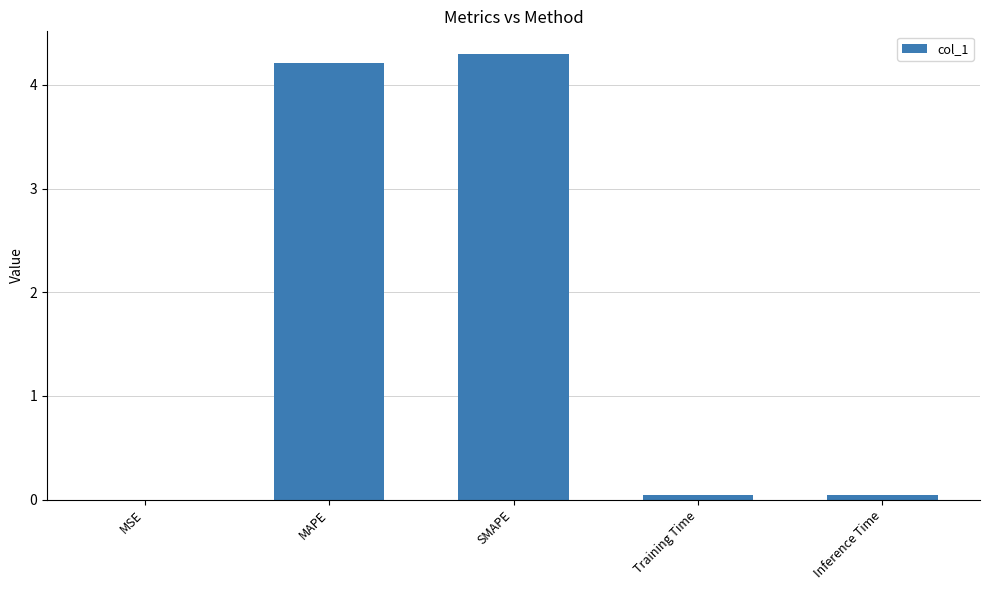

Is it true that the value at MAPE is 4.2?

True